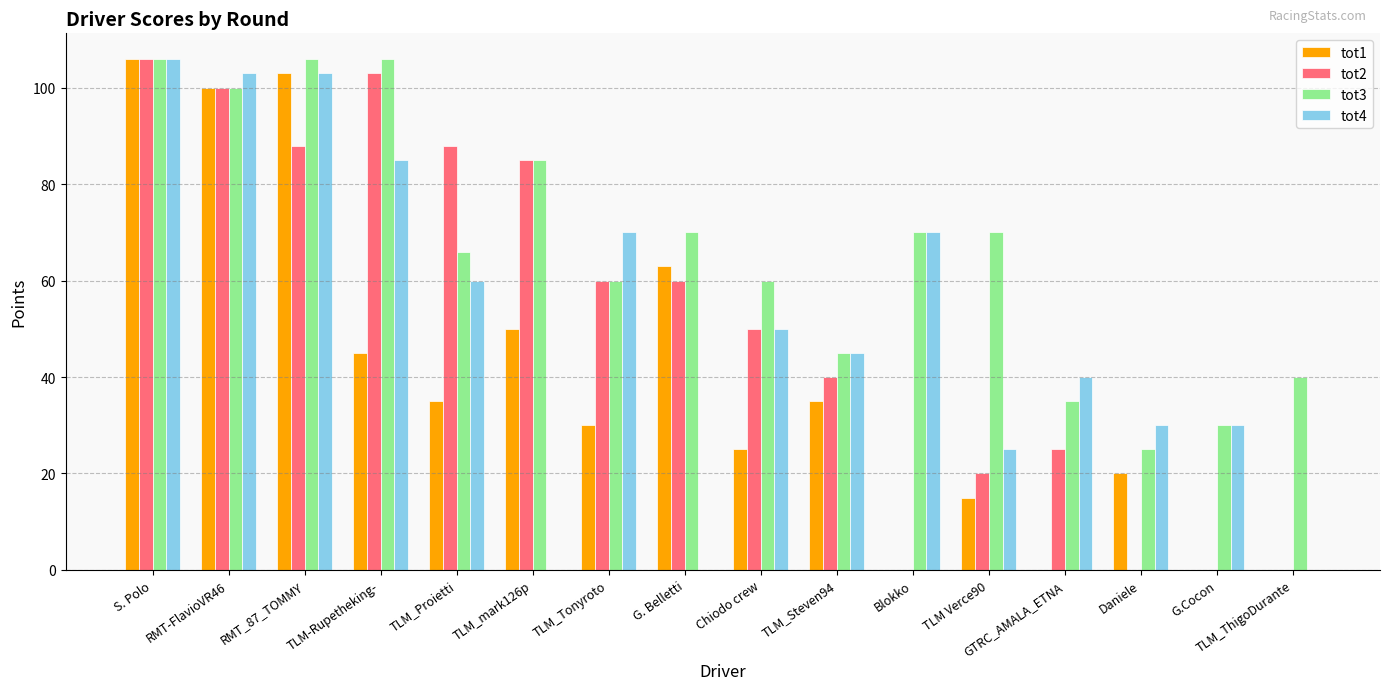

Which series changed the most between TLM-Rupetheking- and Chiodo crew?

tot2